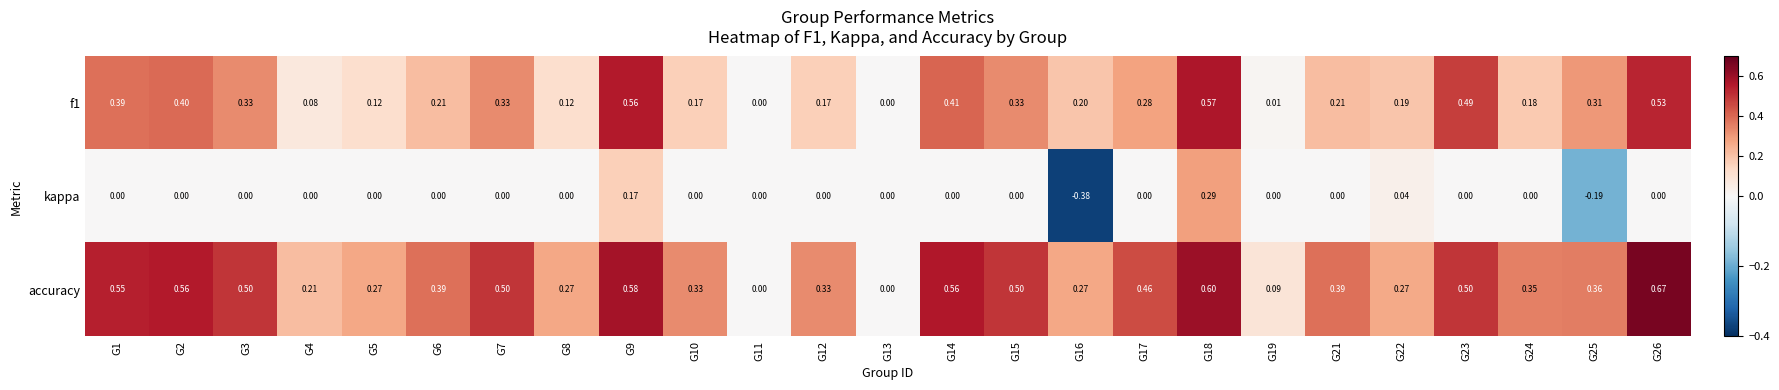

Between G6 and G19, which series saw the biggest shift?

accuracy